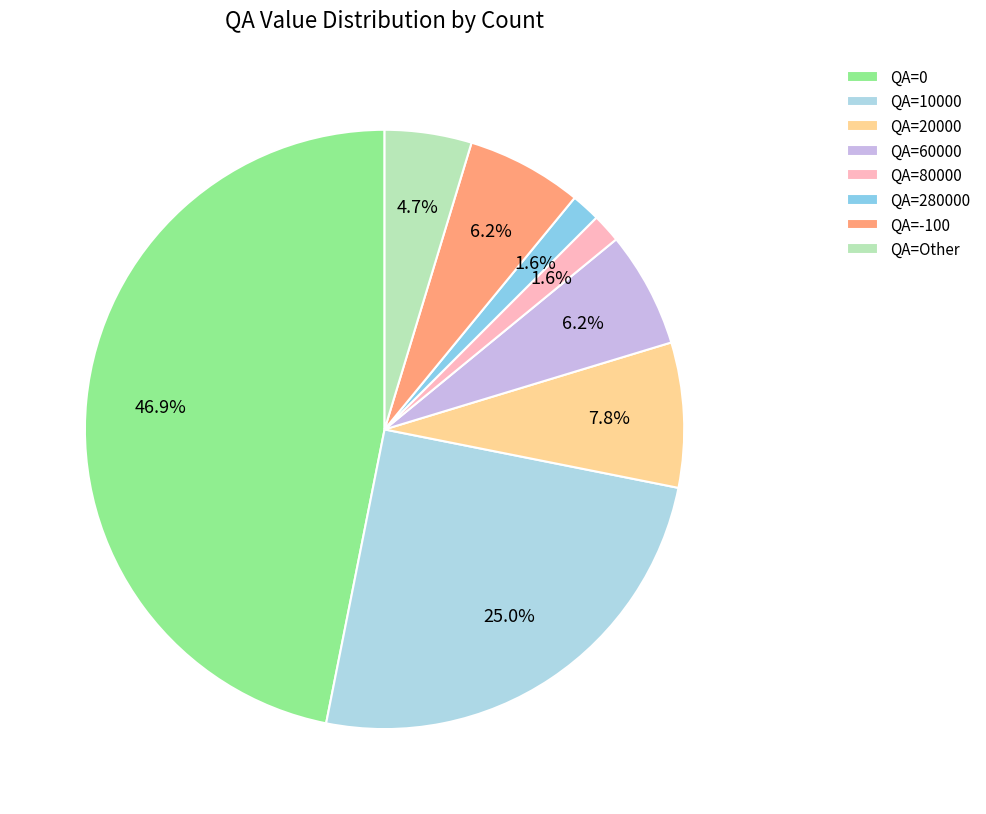

To the nearest percent, what percentage of the pie is QA=0?

47%